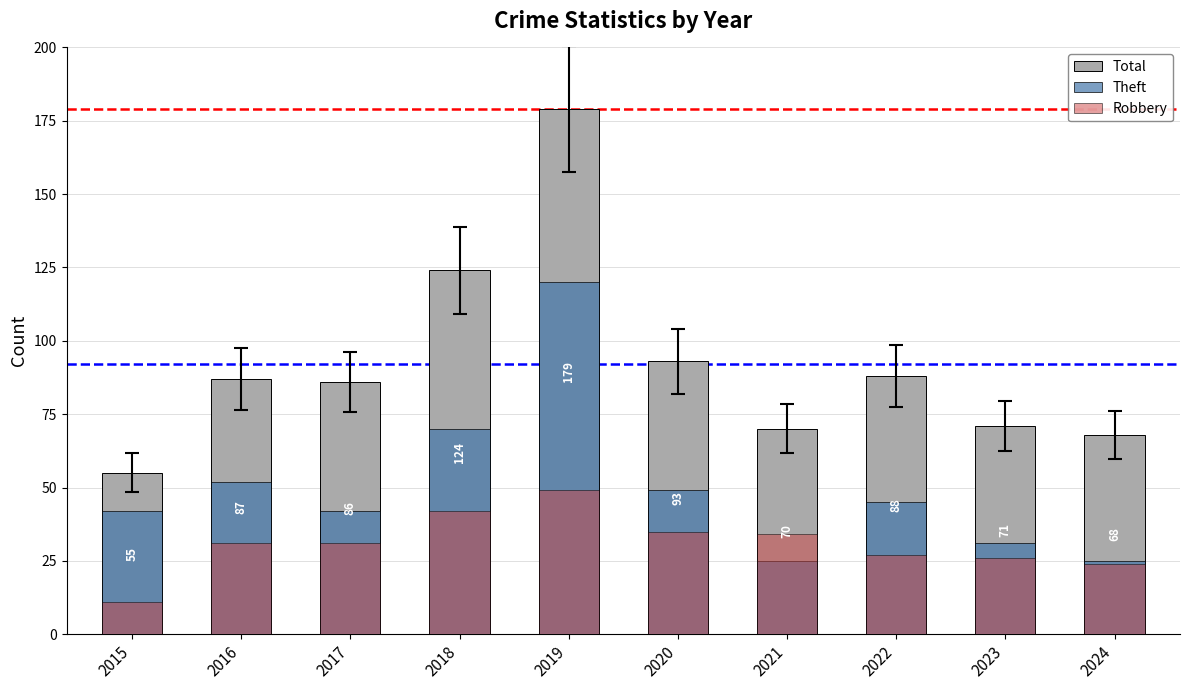

What is the difference between the Total values at 2017 and 2024?

18